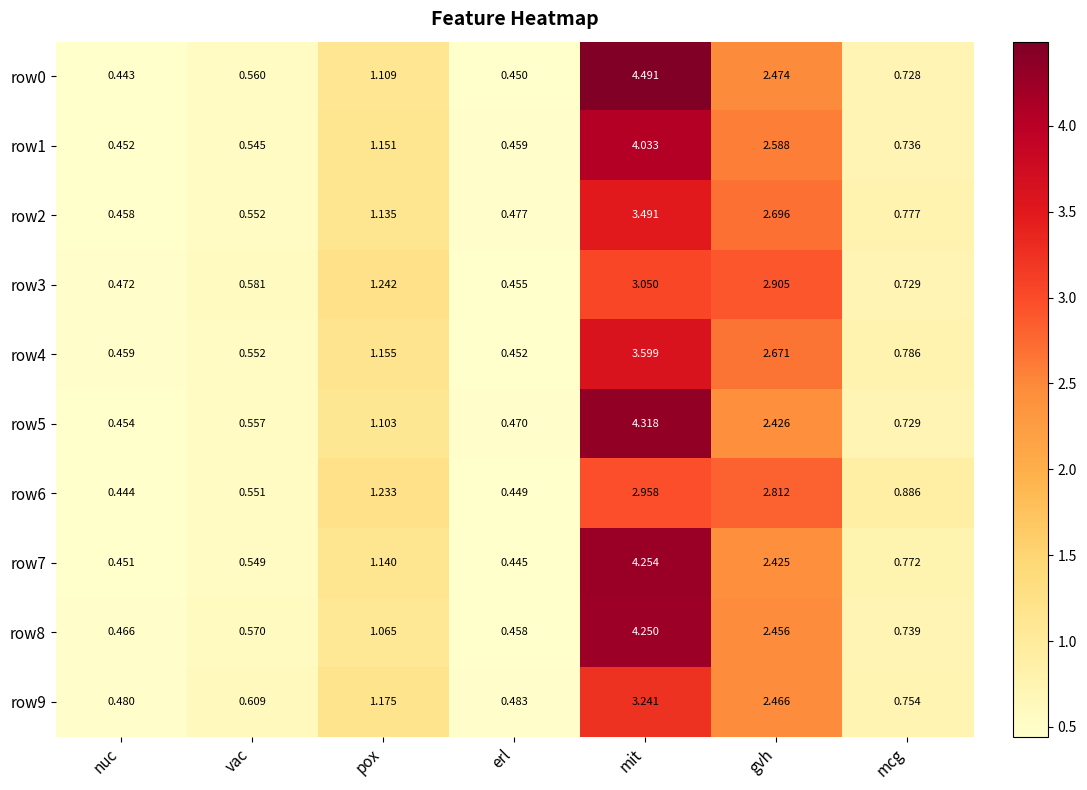

Where is row6 nearest to the value 1?

mcg